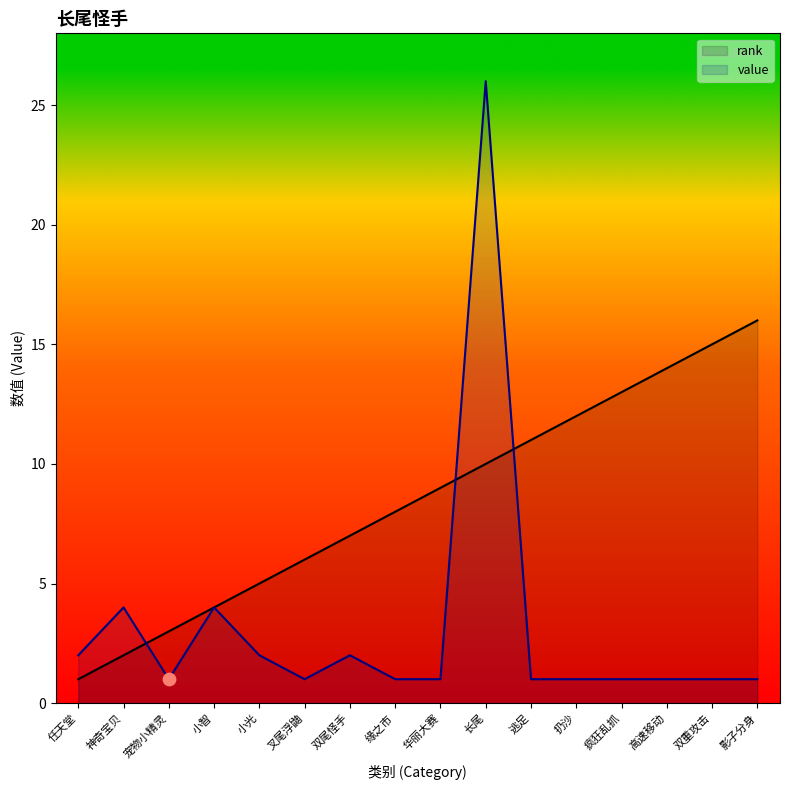

Which series reaches the minimum Y coordinate?

rank